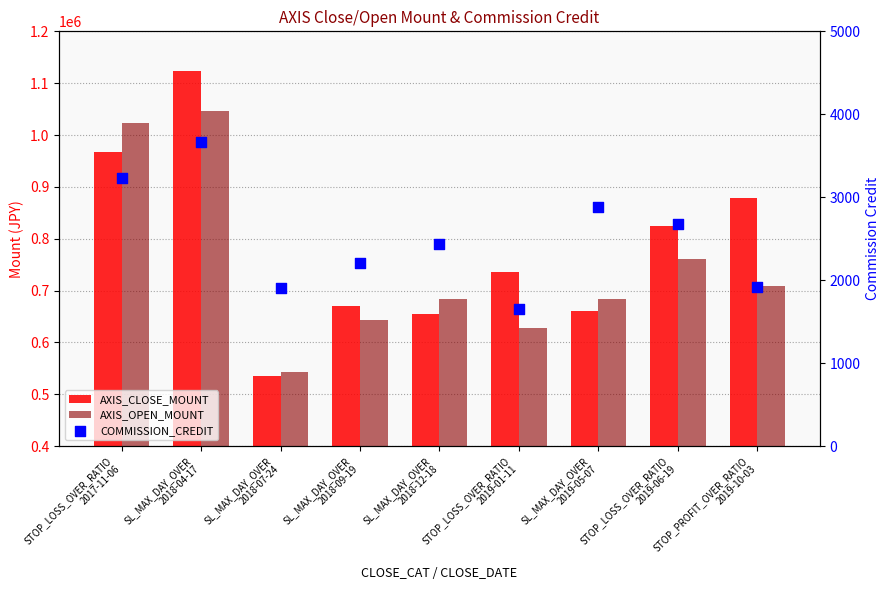

At how many categories does at least one series exceed 528285?

9